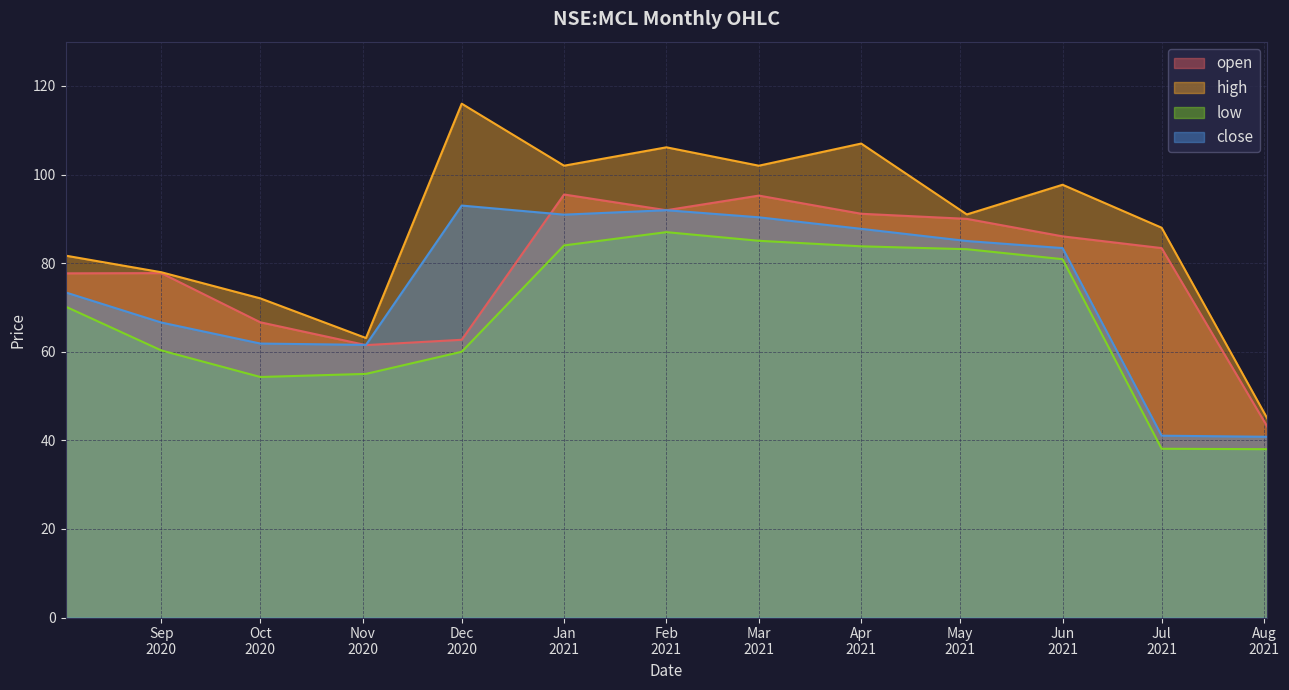

At how many categories does at least one series exceed 84?

8